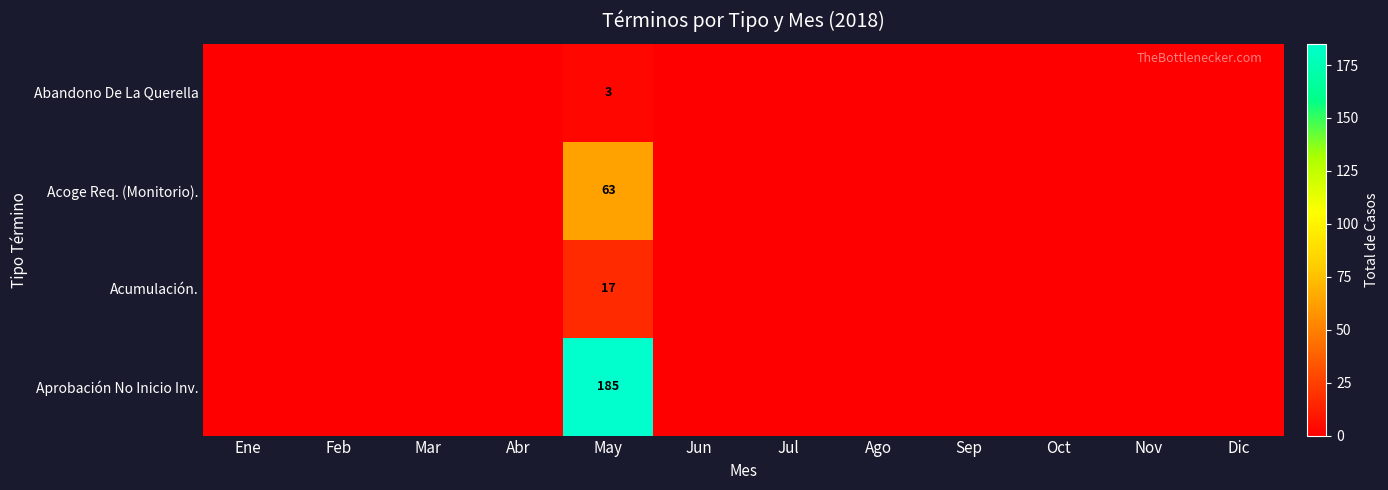

How many data points does each series have?

12